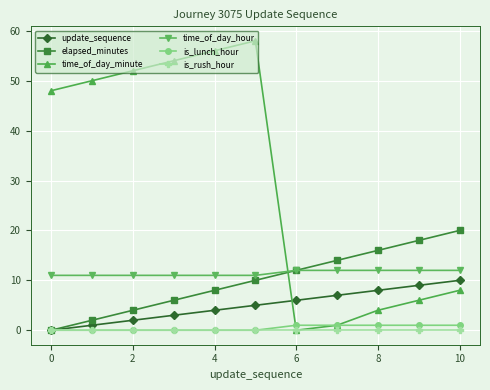

Which series has the largest range (max minus min)?

time_of_day_minute